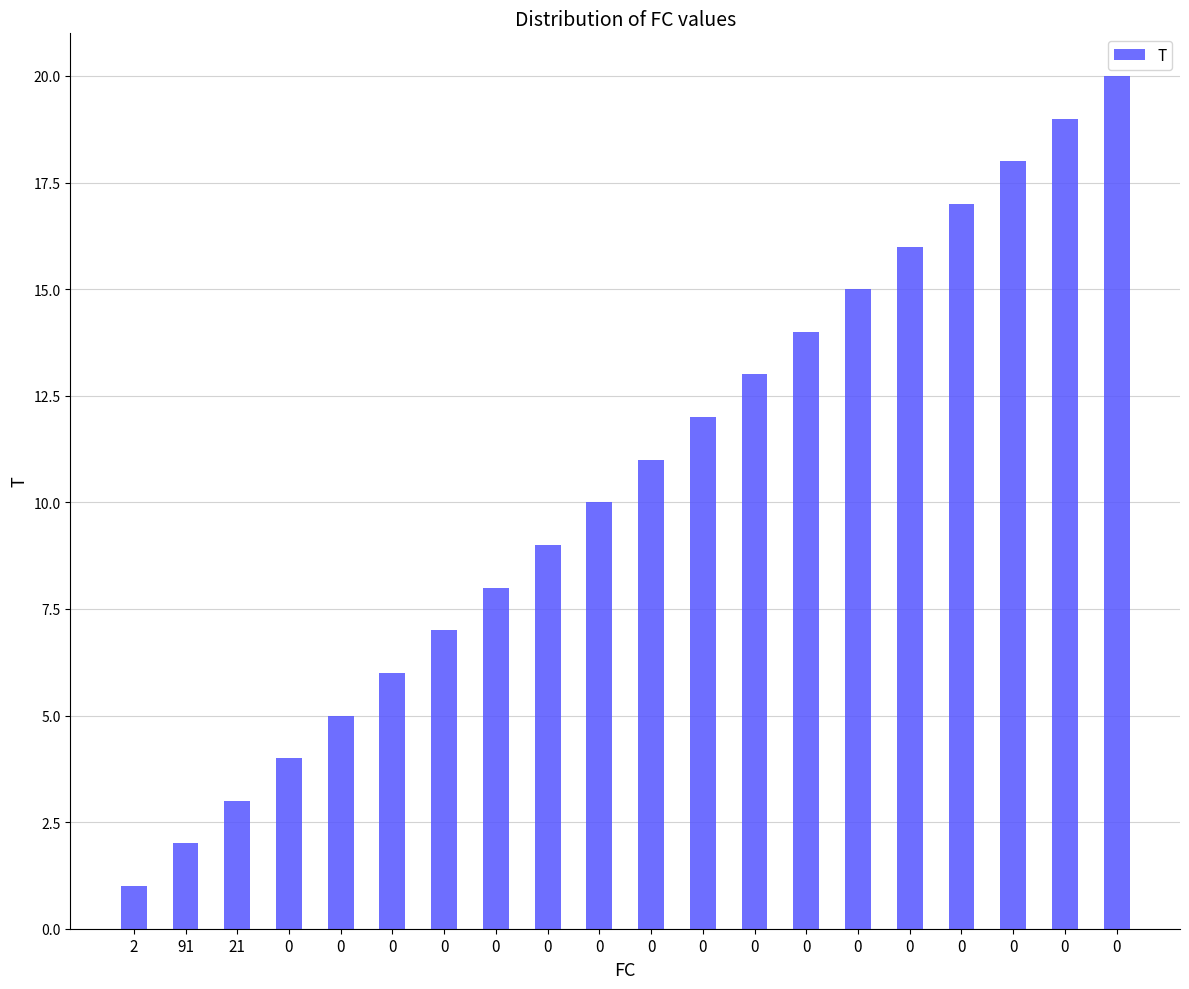

How many bars are there in total?

20